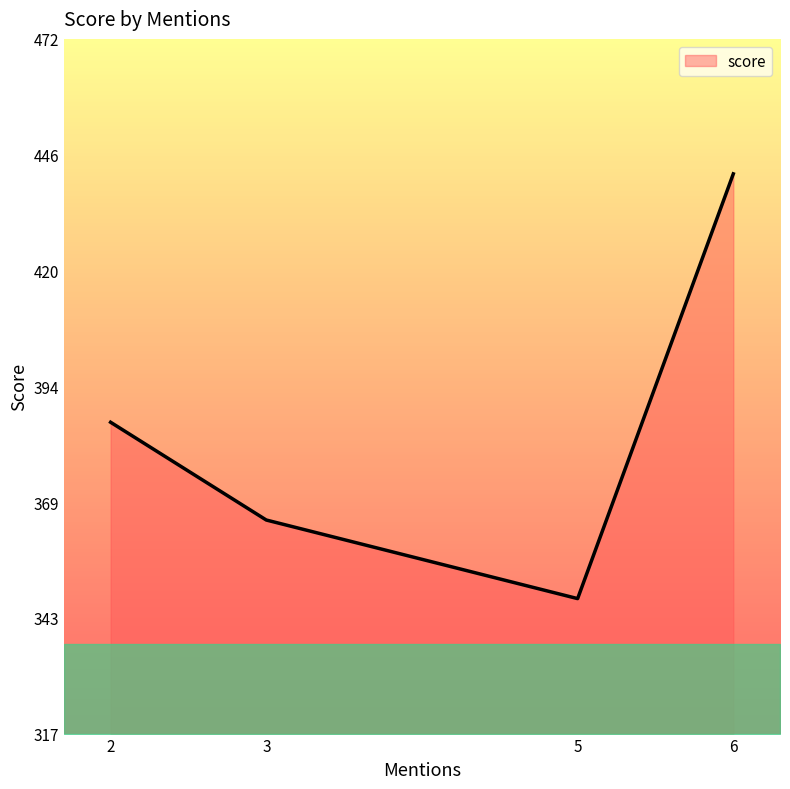

True or false: the data has more than 2 interior local peaks.

False